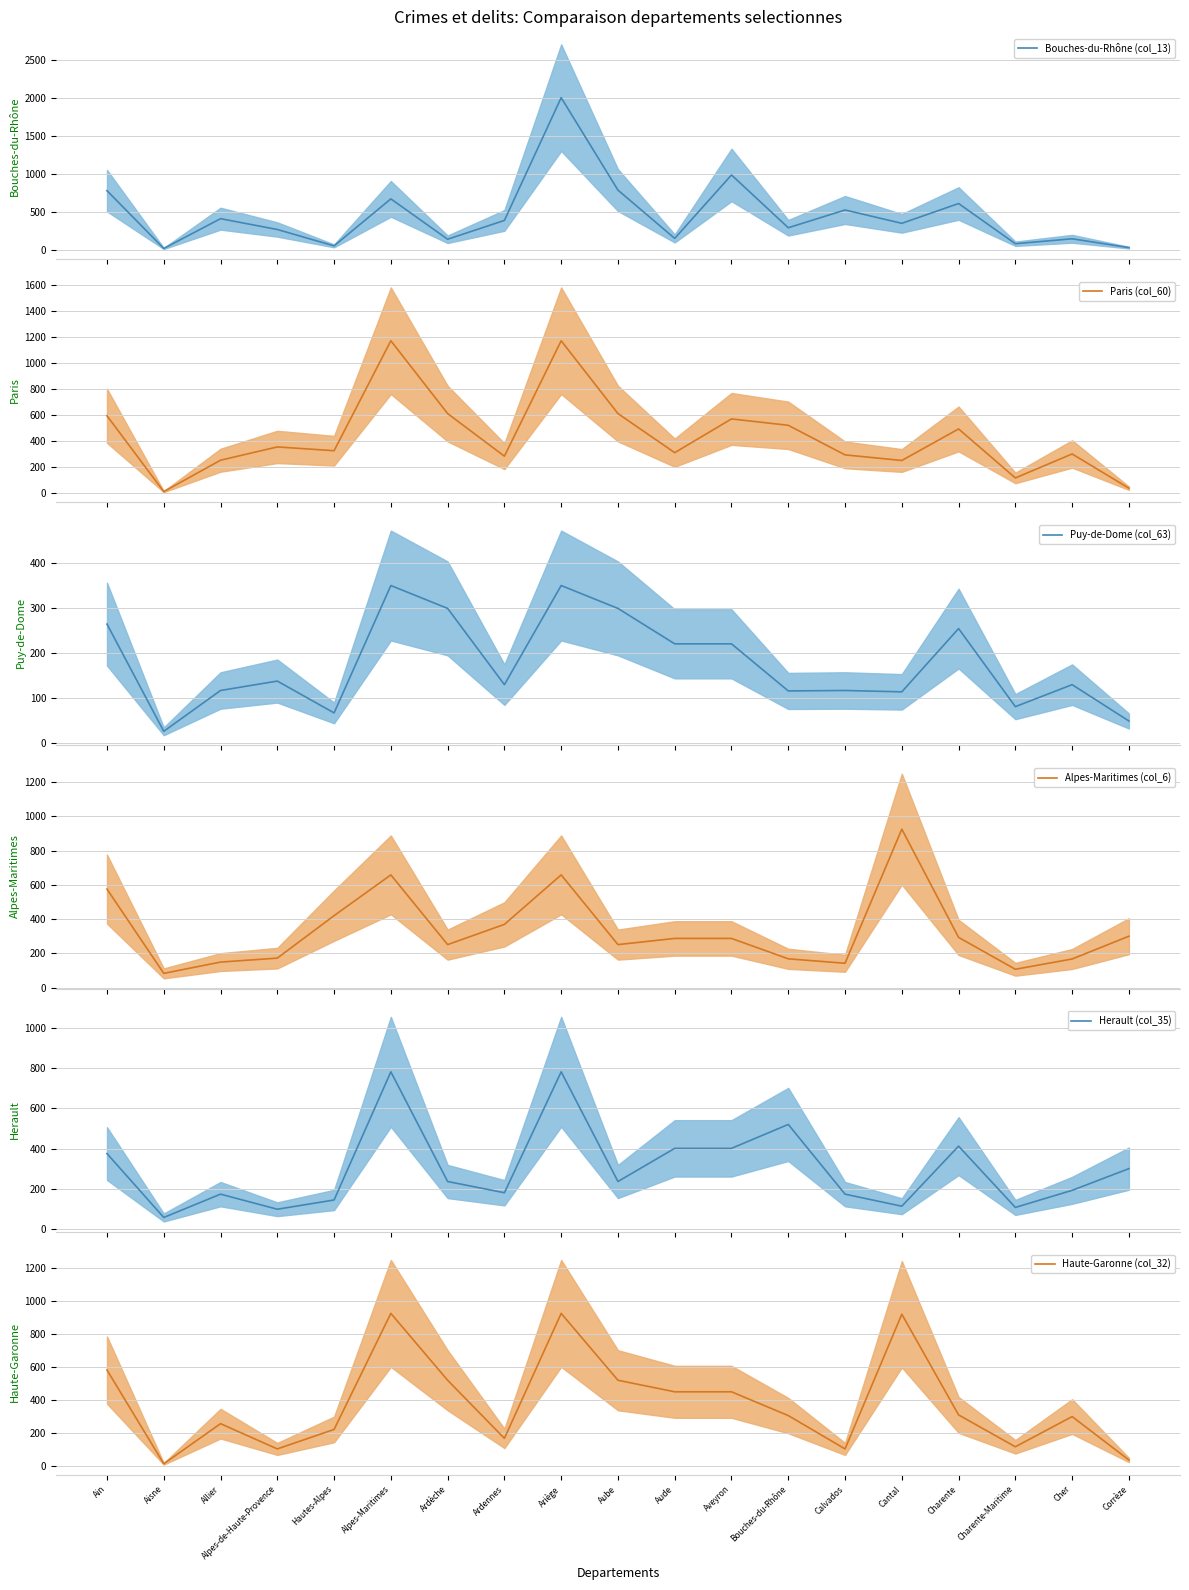

How many lines are shown in the chart?

6